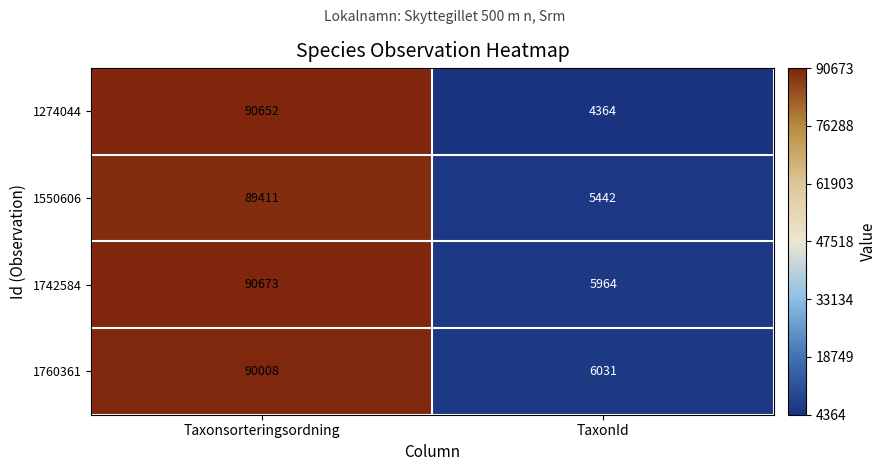

Reading left to right, what are all the values shown in this chart?

1274044: 90652	4364
1550606: 89411	5442
1742584: 90673	5964
1760361: 90008	6031